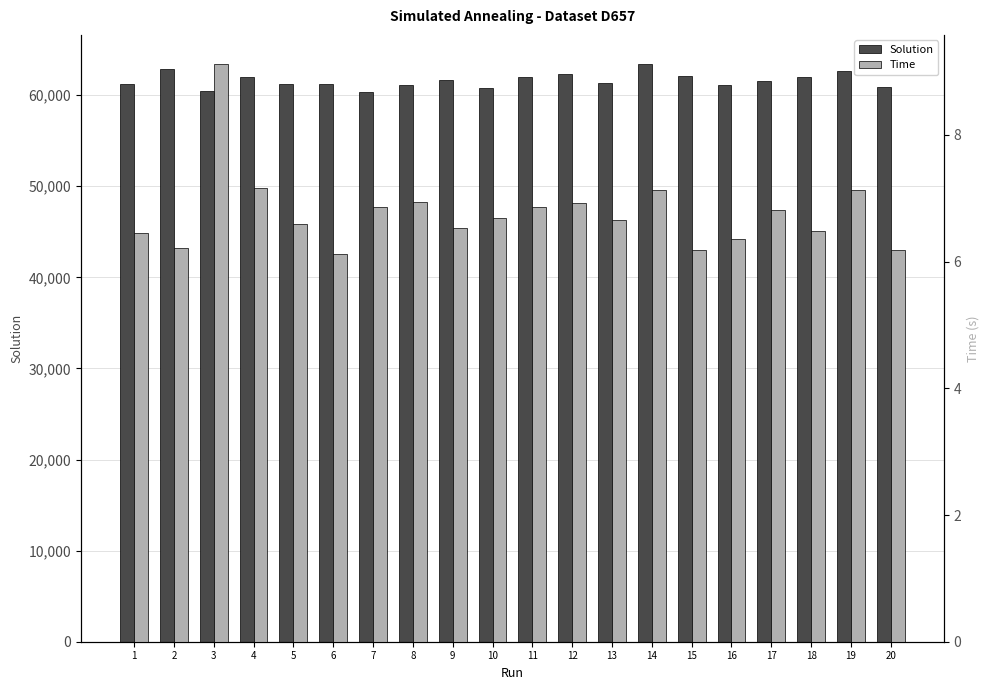

What is the difference between the highest and lowest values at 15?

62102.9